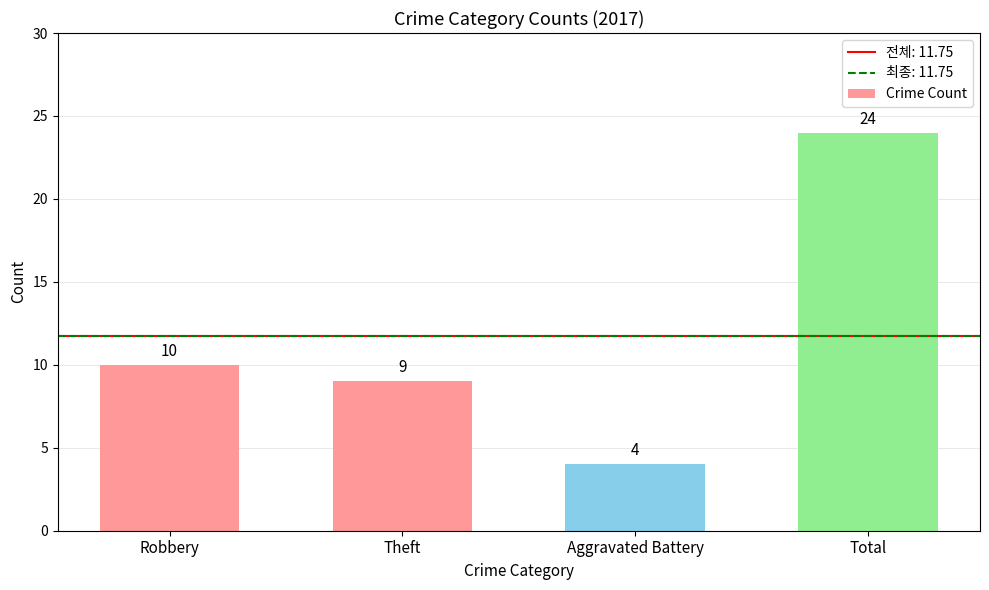

Does the chart contain any negative values?

No